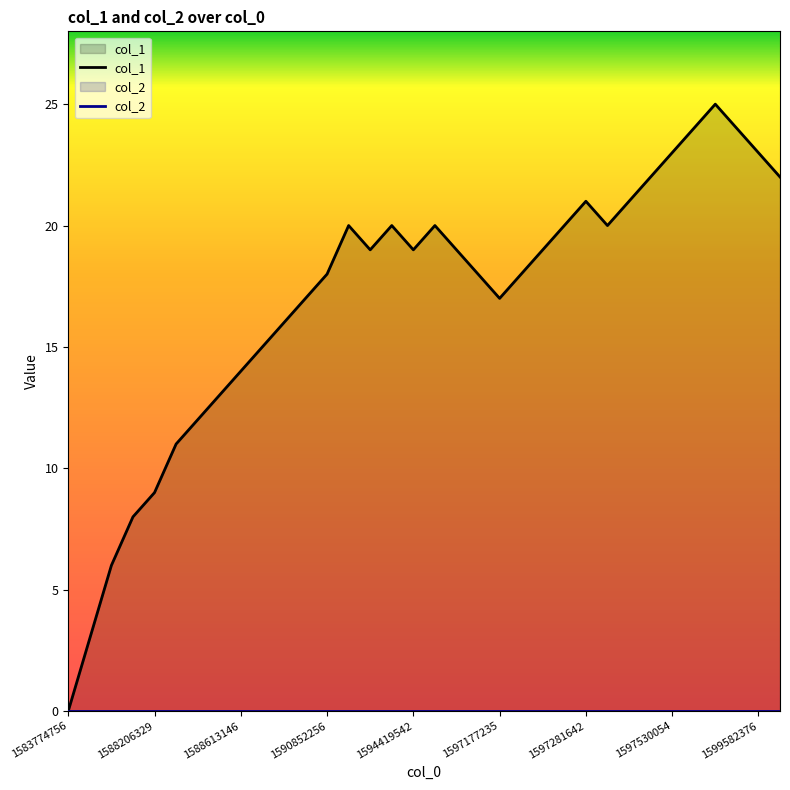

What is the maximum value for col_1?

25